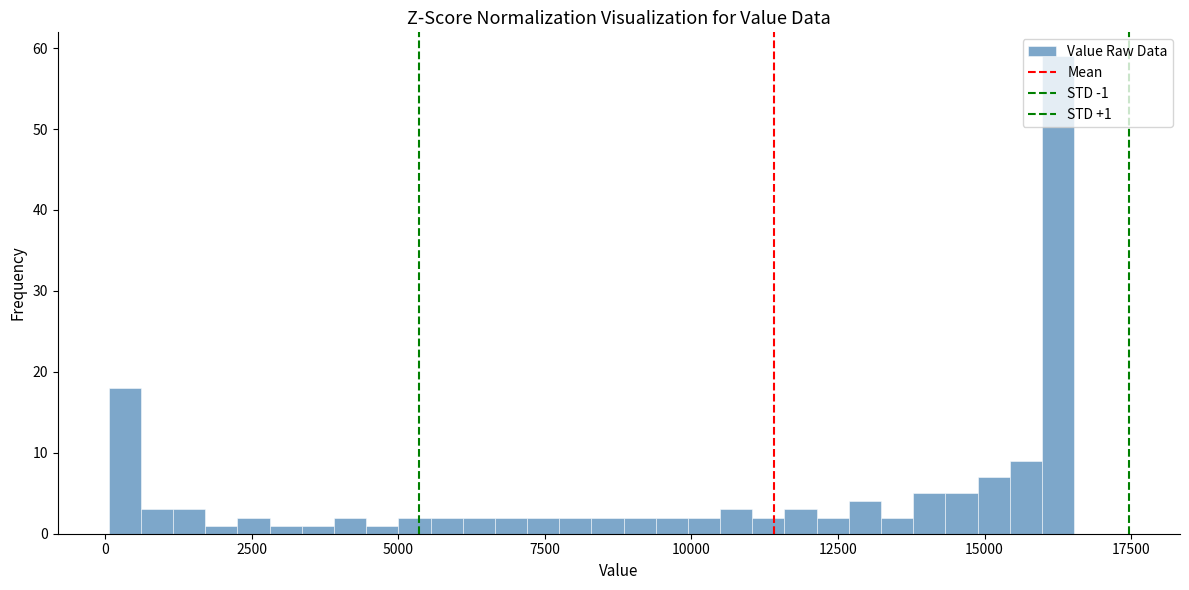

Around what value on the x-axis is the tallest bar? Give the approximate position of its centre, as read against the axis.

16500